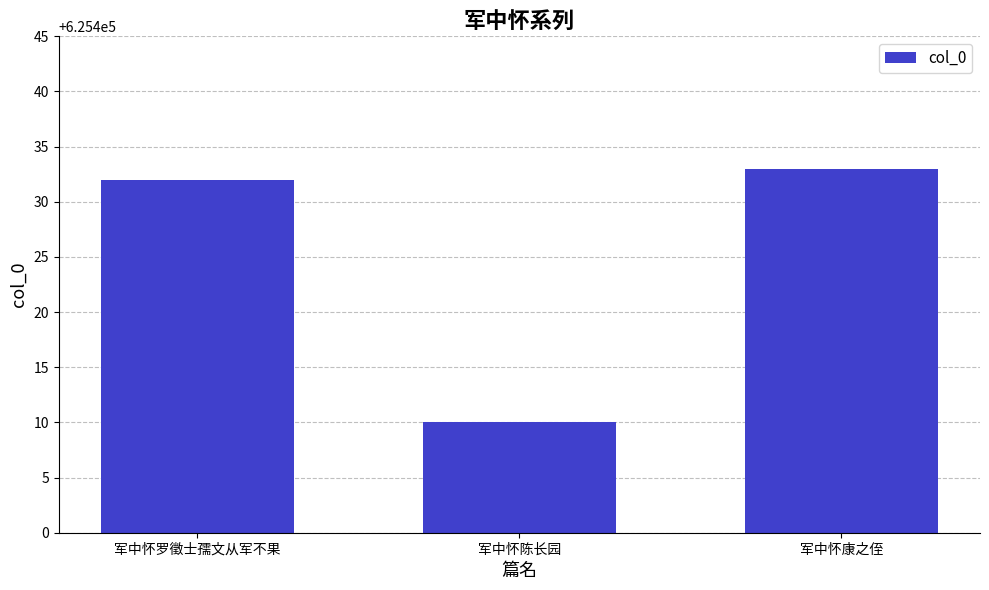

True or false: the data shows 1115548 at 军中怀罗徵士孺文从军不果.

False